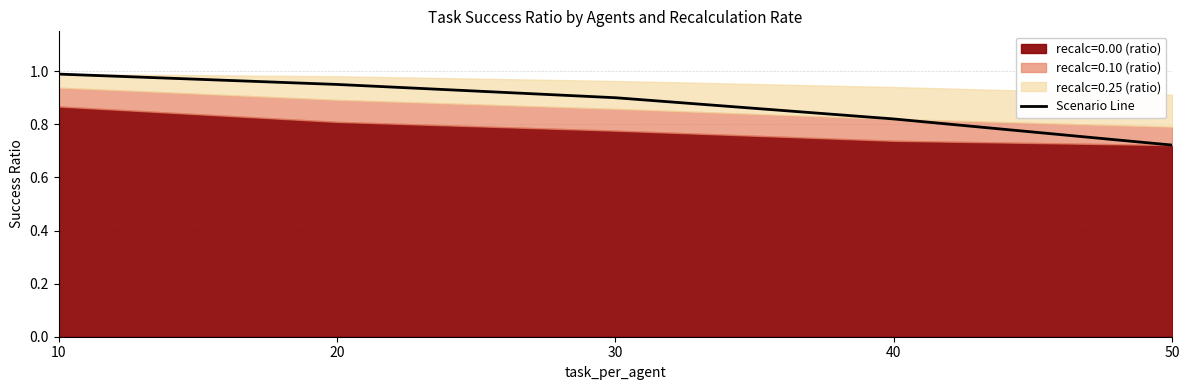

List the labels in order of value, smallest first.

50, 40, 30, 20, 10